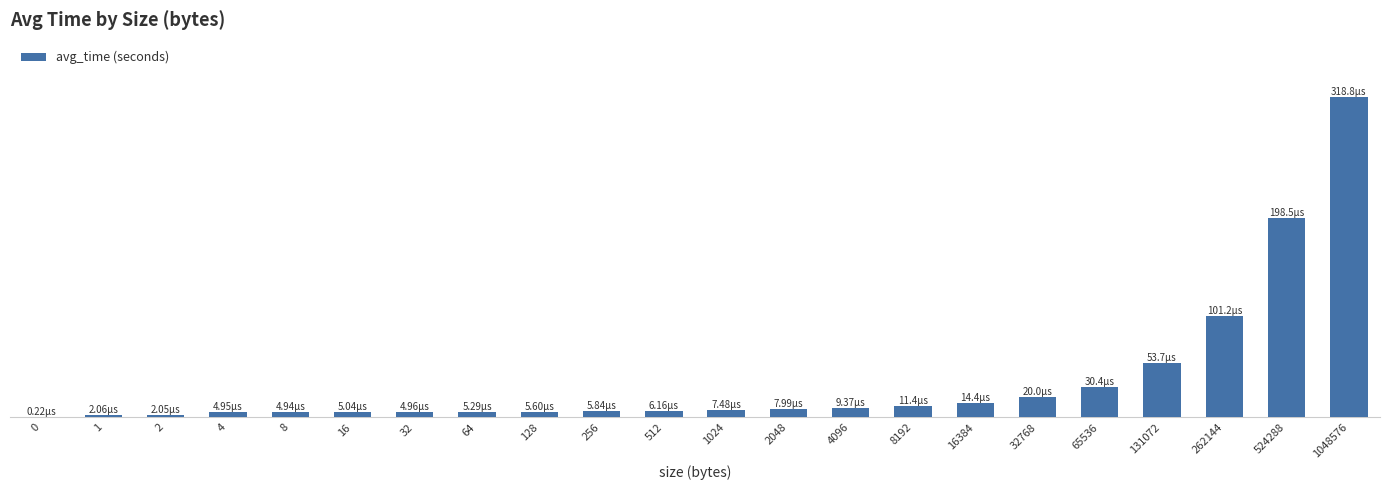

How many bars are there in total?

22